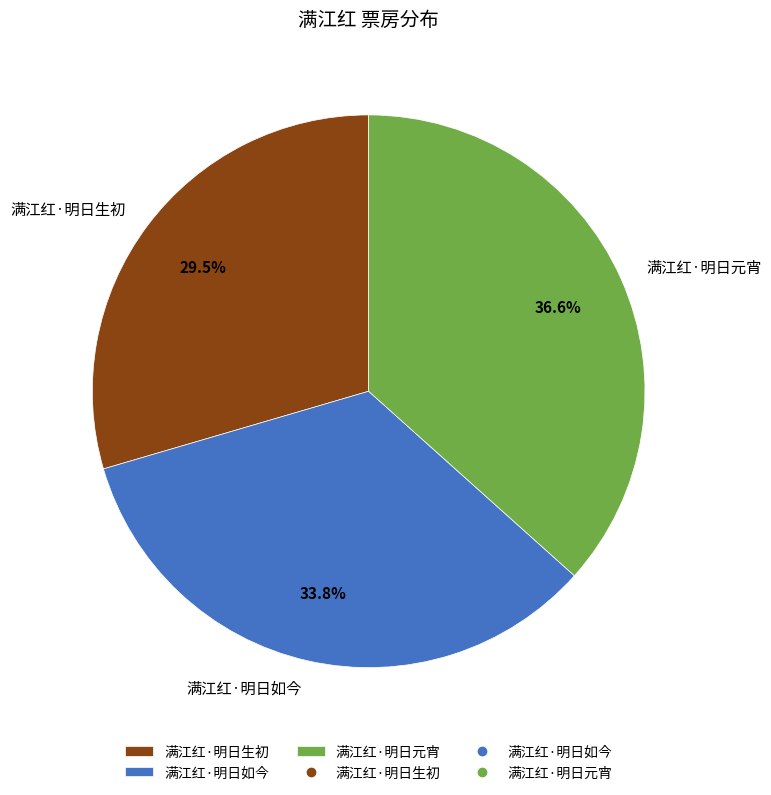

Is there a majority slice in this chart?

No